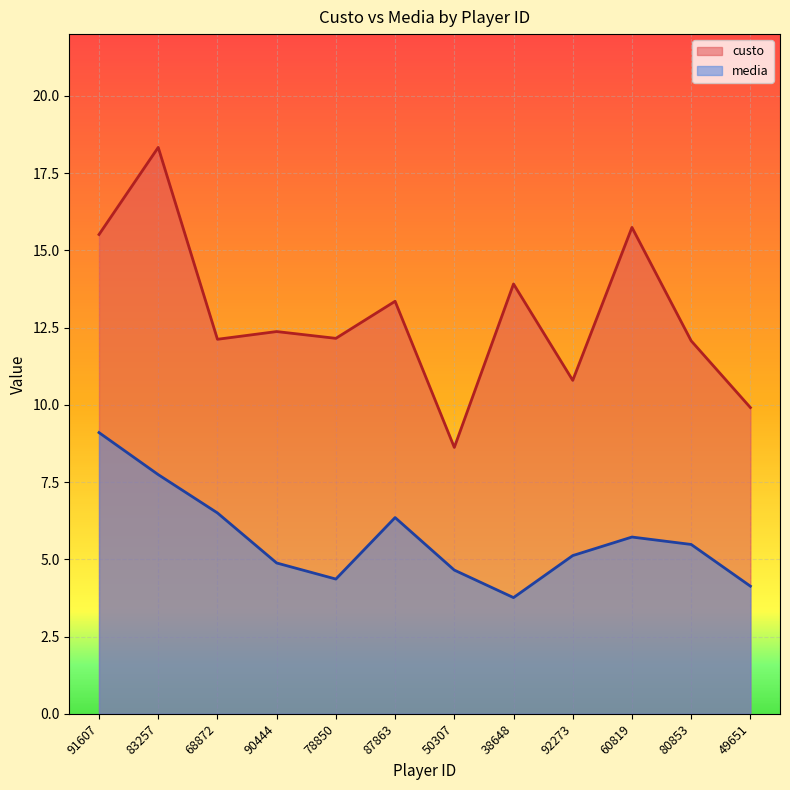

What is the difference between the maximum and minimum values in the media series?

5.3